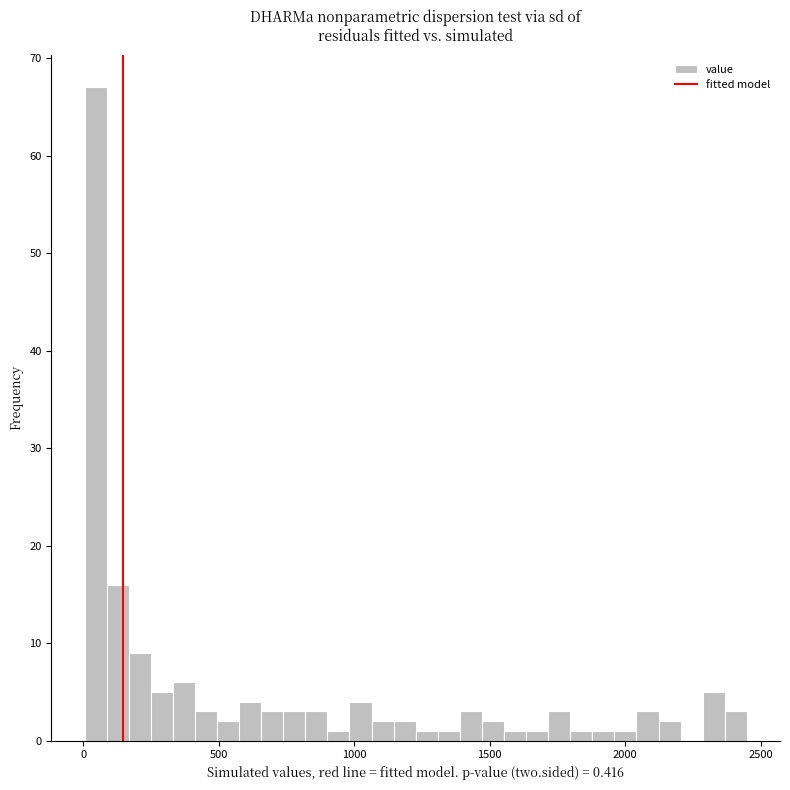

Read against the x-axis, roughly where is the centre of the tallest bar?

50